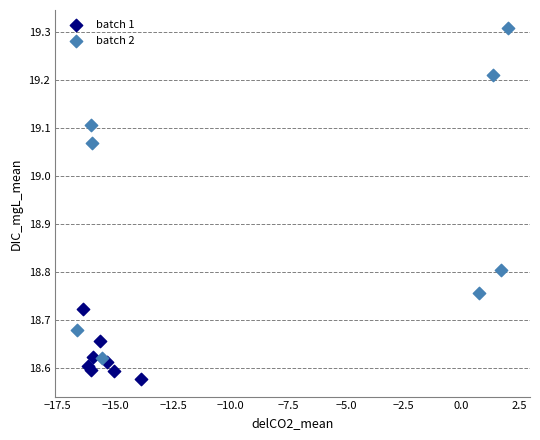

Which series contains the highest Y value?

batch 2